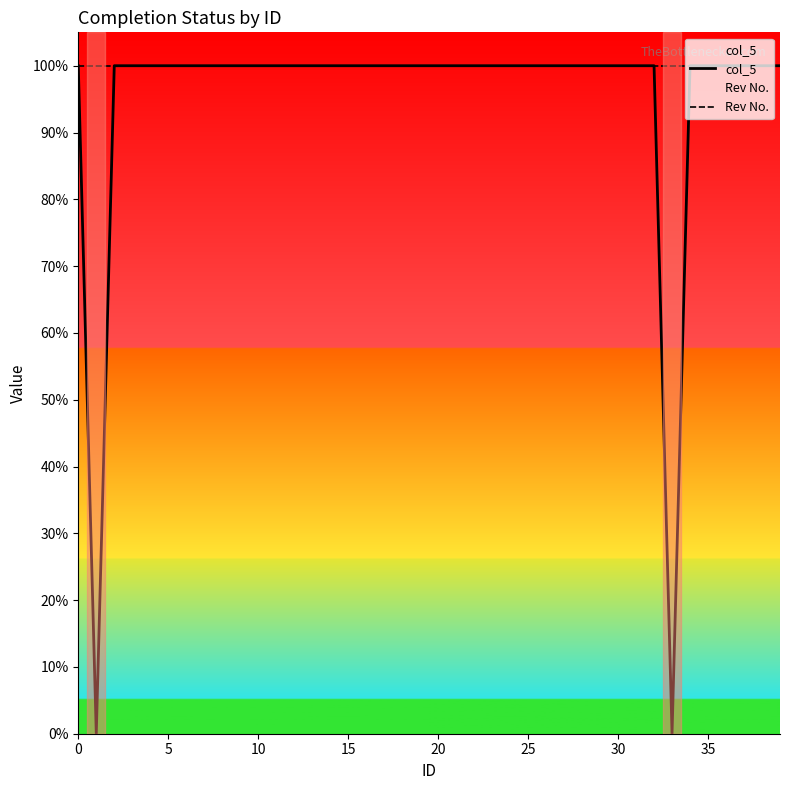

The col_5 series shows 1 at 25. True or false?

True